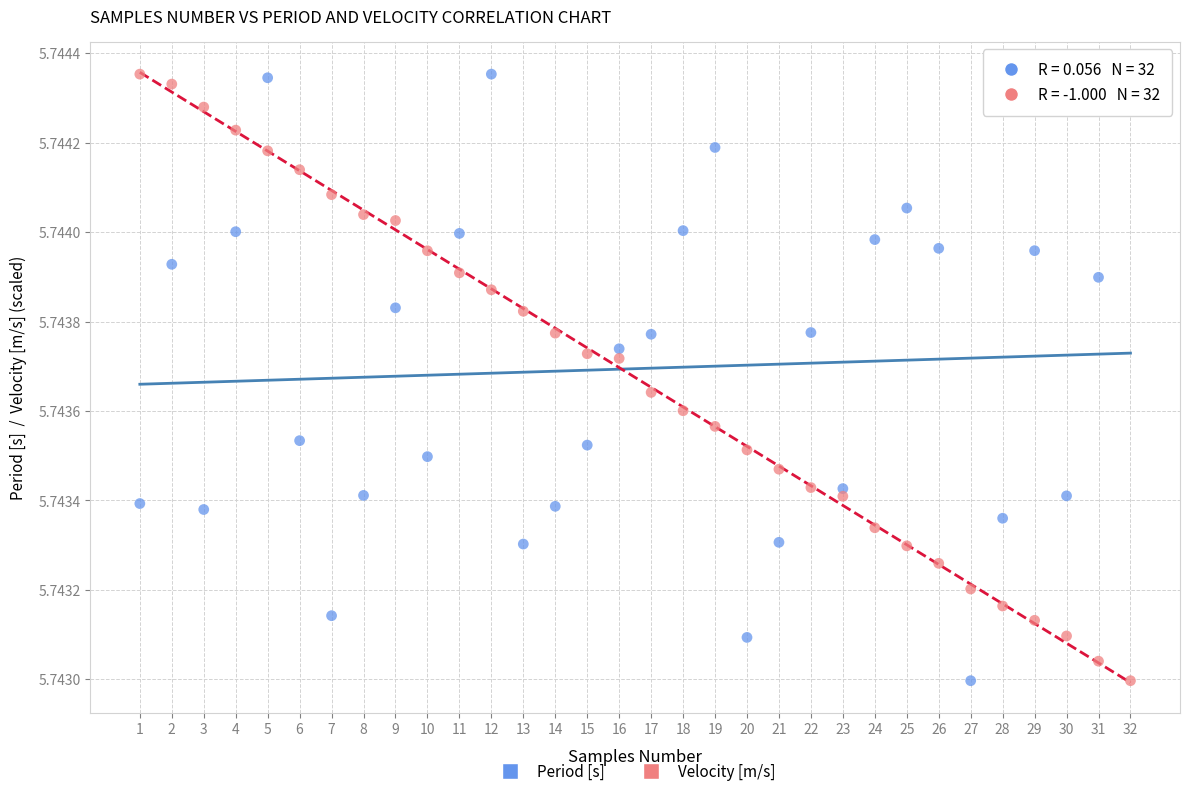

What is the X range (max minus min) for the scatter plot?

31.0